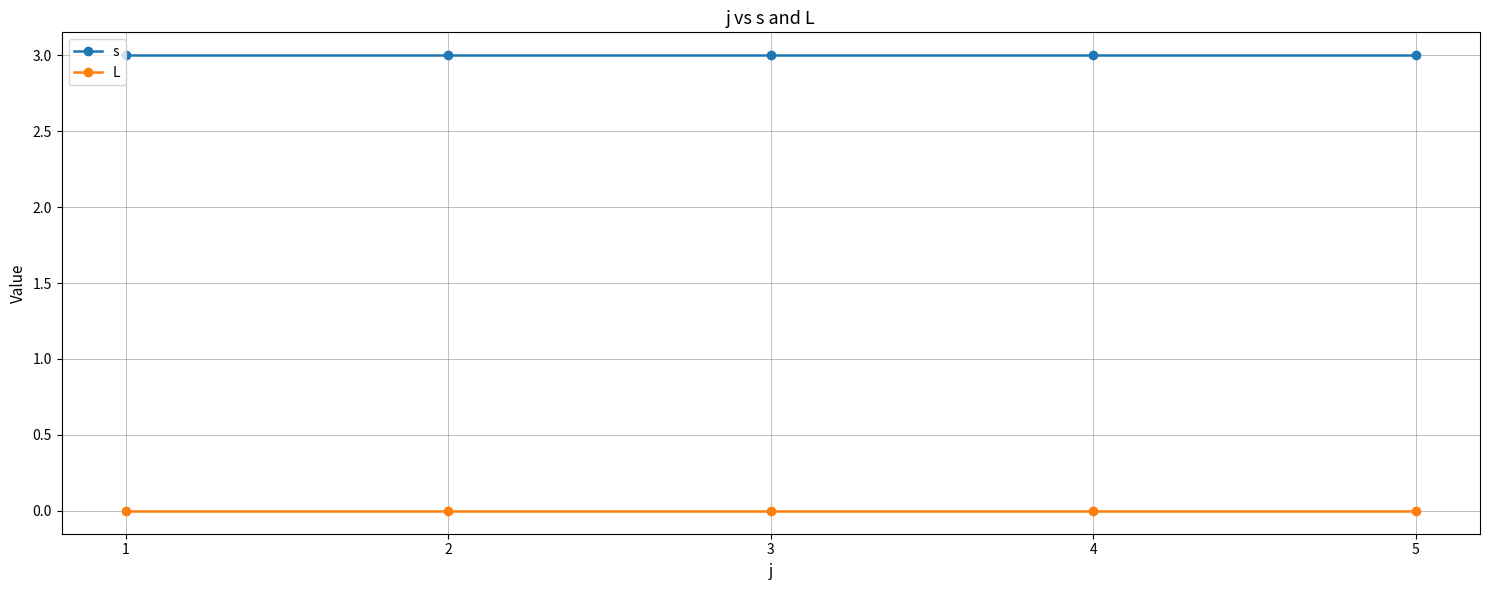

True or false: s has a value of 3 at 1.

True